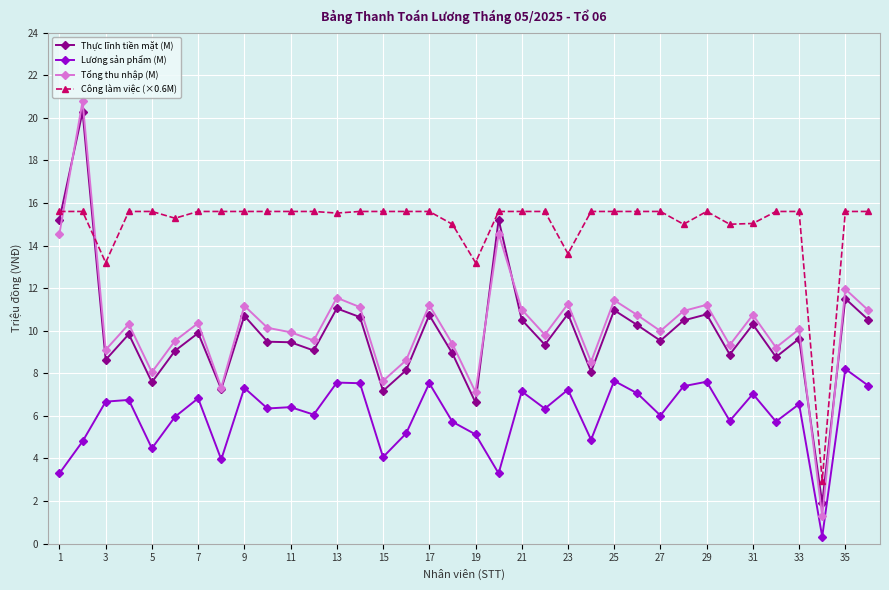

True or false: Tổng thu nhập (M) has more than 2 points higher than both neighbors.

True